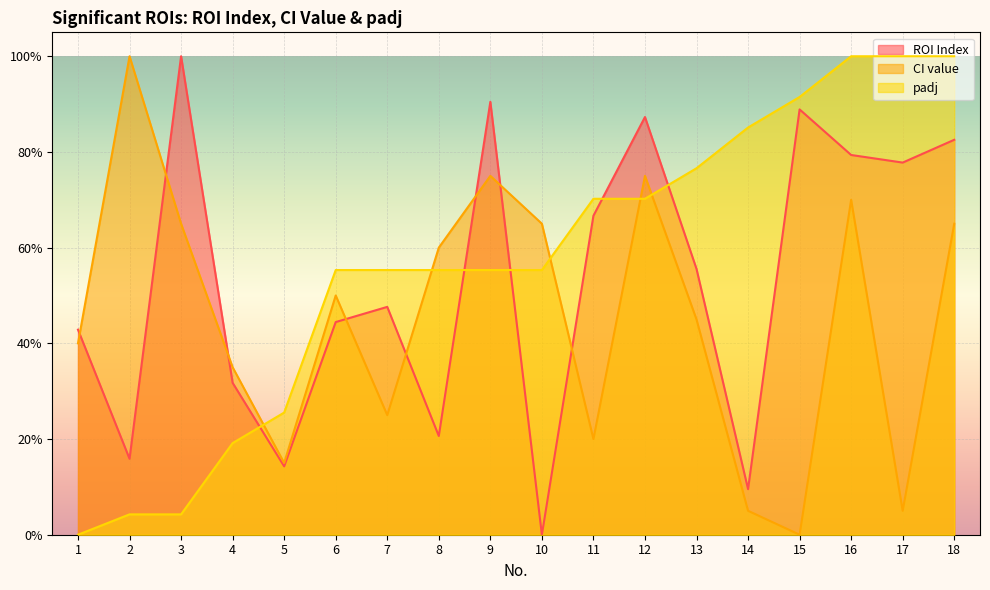

How many times do padj and CI value cross each other?

5